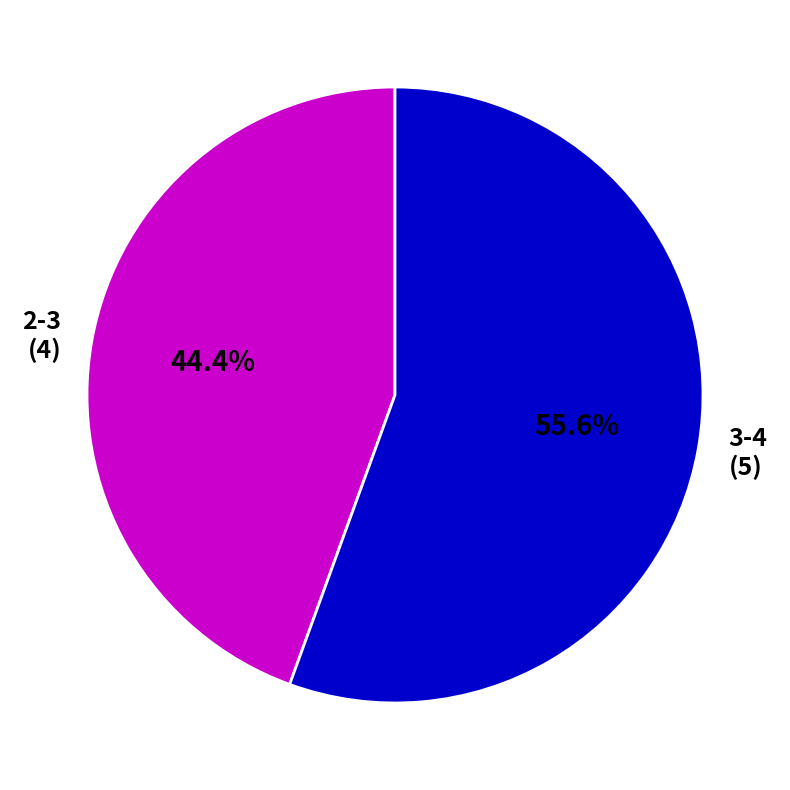

Which category has the biggest portion of the pie?

3-4